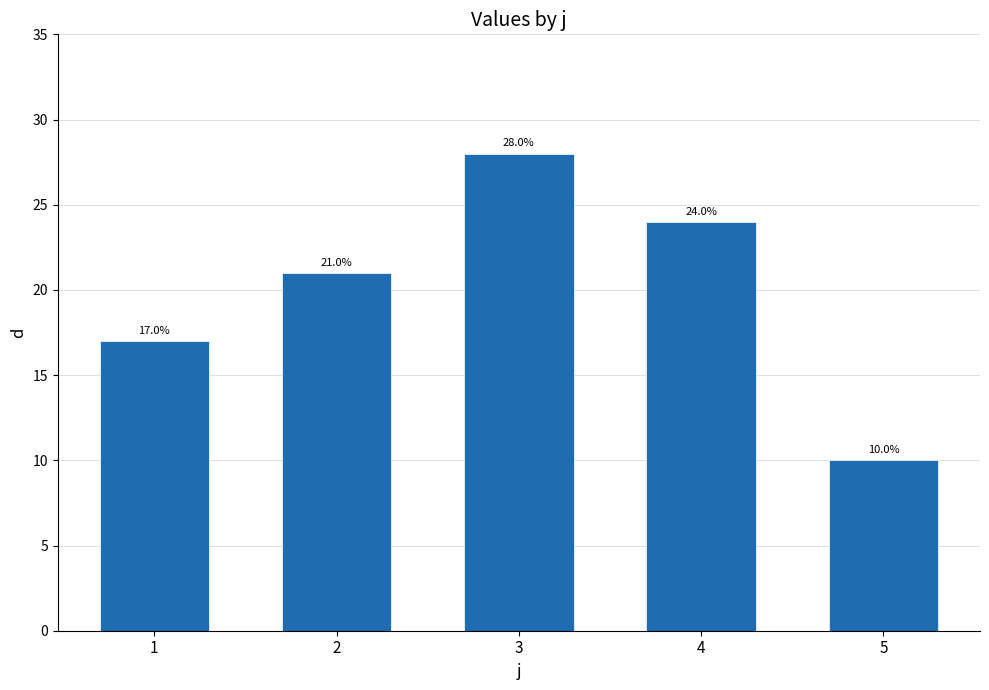

What is the greatest value displayed?

28